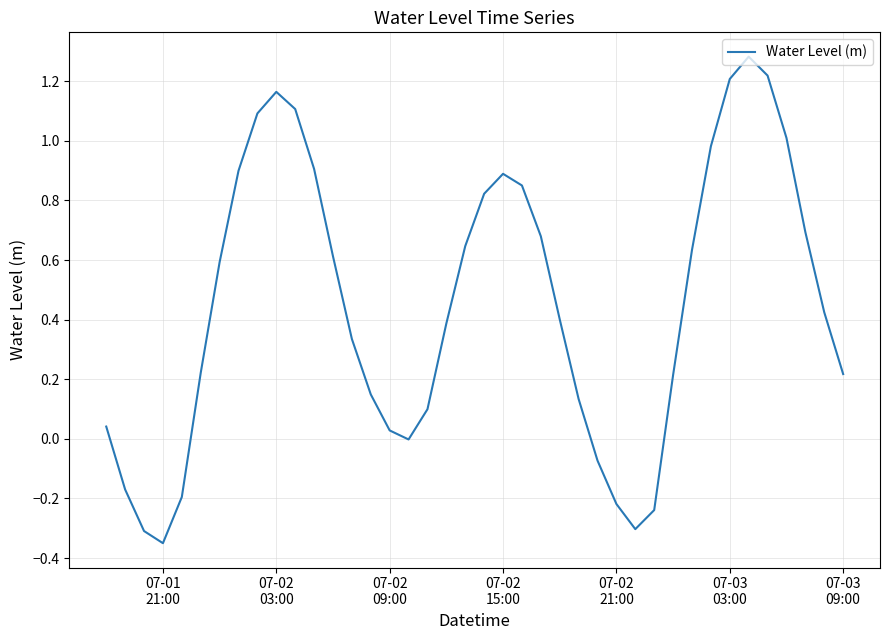

What is the greatest value displayed?

1.3